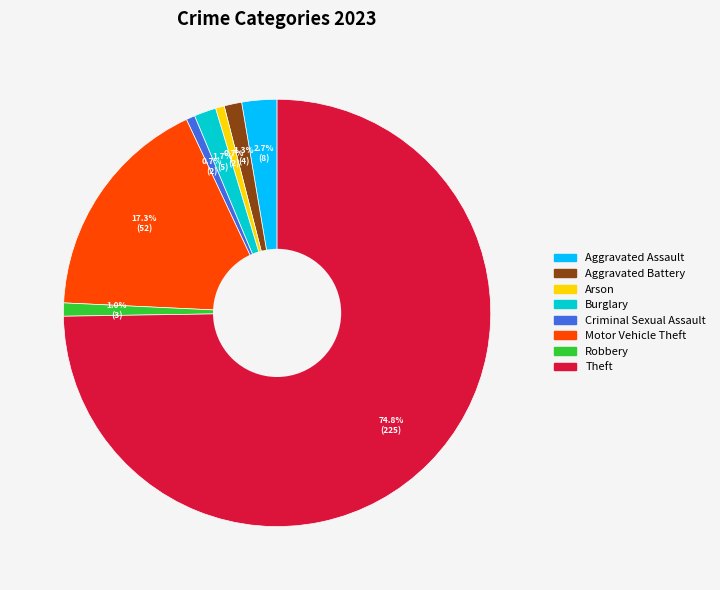

What percentage is NOT represented by Robbery?

99.0%